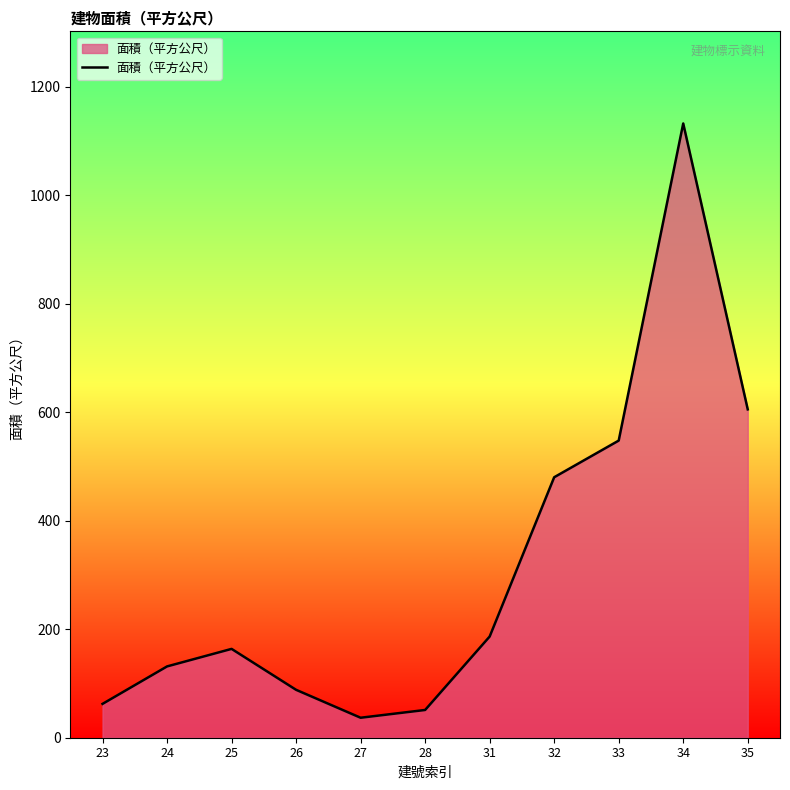

Rank the categories by value from lowest to highest.

27, 28, 23, 26, 24, 25, 31, 32, 33, 35, 34